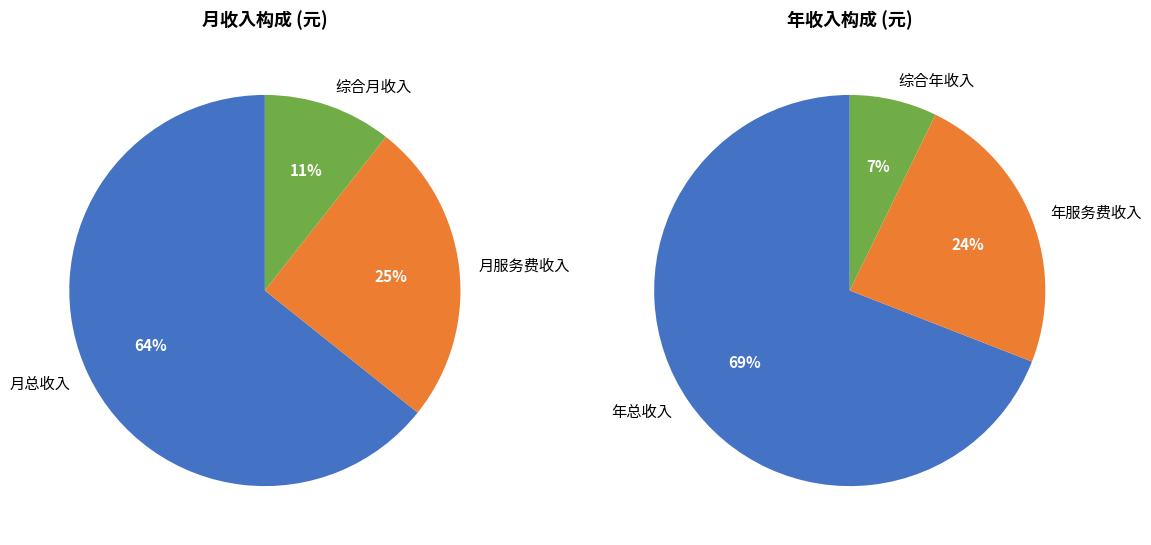

Is the sum of 月服务费收入 and 综合月收入 greater than half?

No